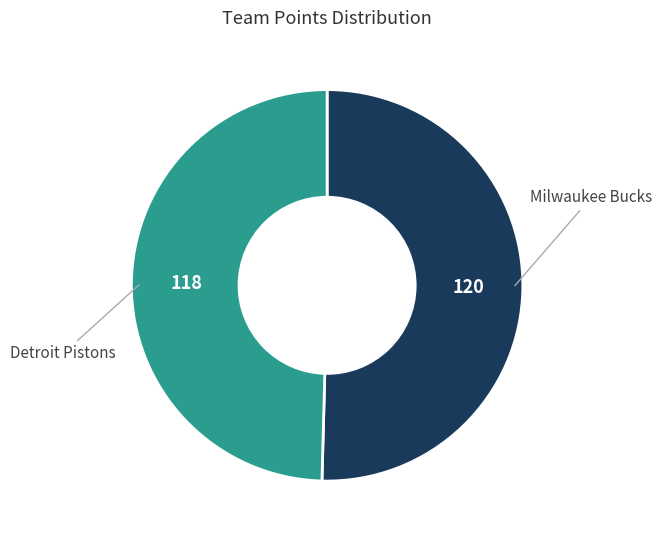

Is there any slice that represents more than half of the pie?

Yes